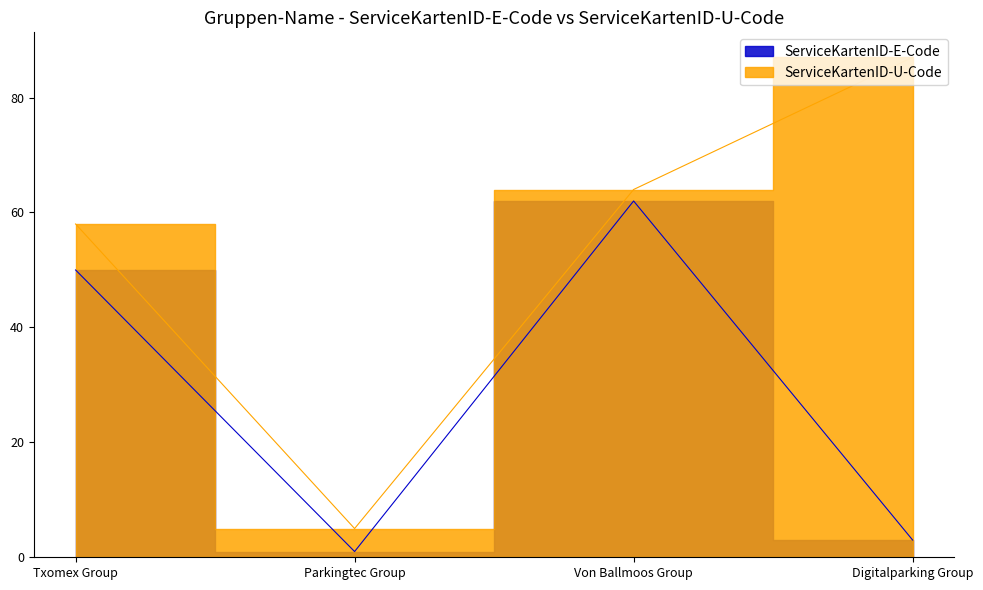

Which series has the largest total across all categories?

ServiceKartenID-U-Code